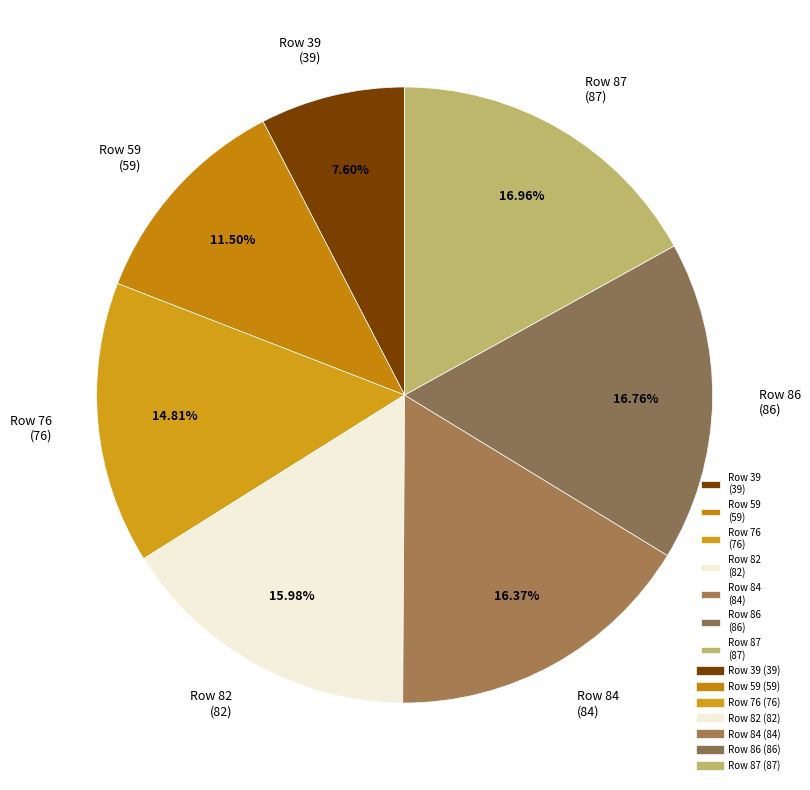

Which slice is the smallest?

Row 39 (39)